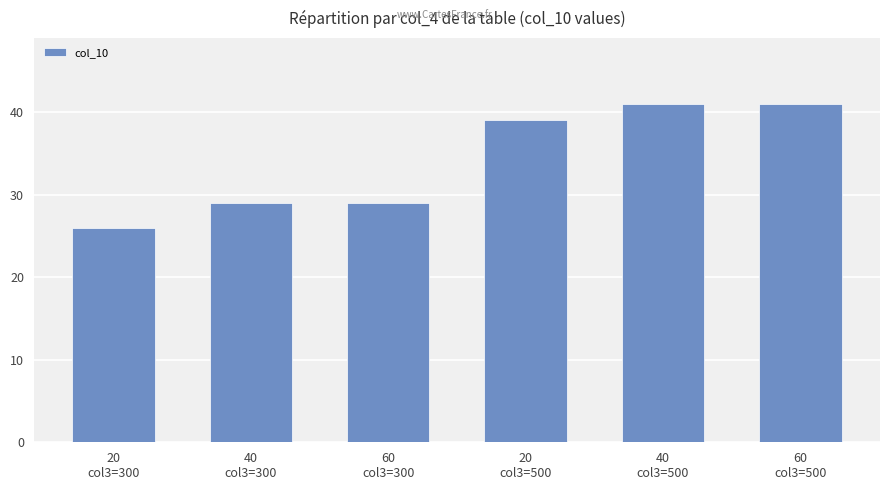

Count the values in the range 29 to 41.

5